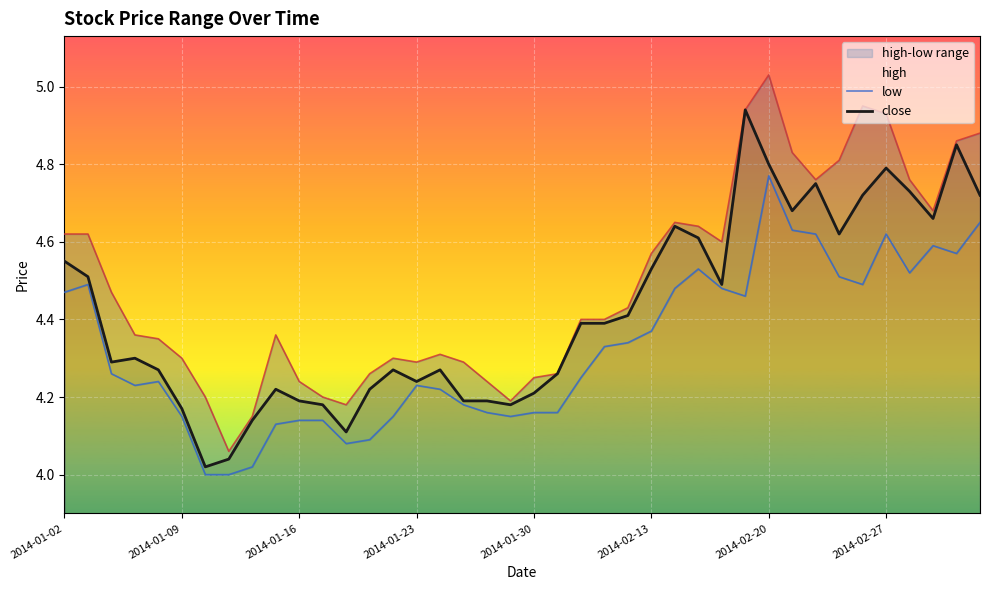

What is the difference between the maximum and second lowest values in the close series?

0.9